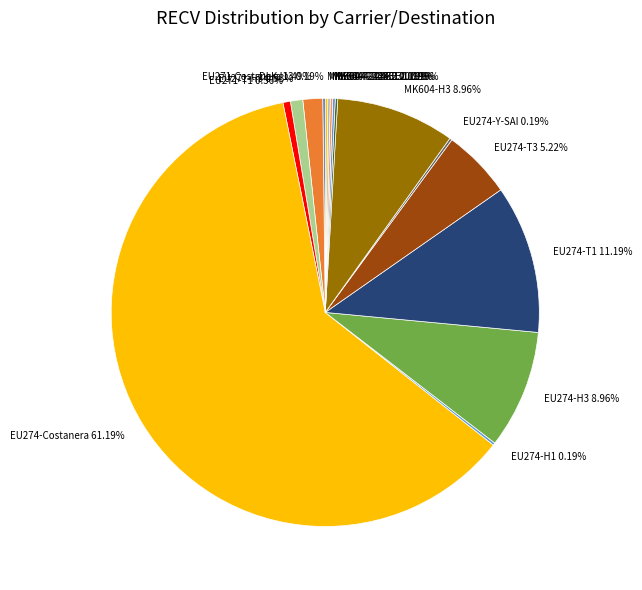

Do EU274-H3 8.96% and EU271-H3 0.93% together represent more than half of the pie?

No